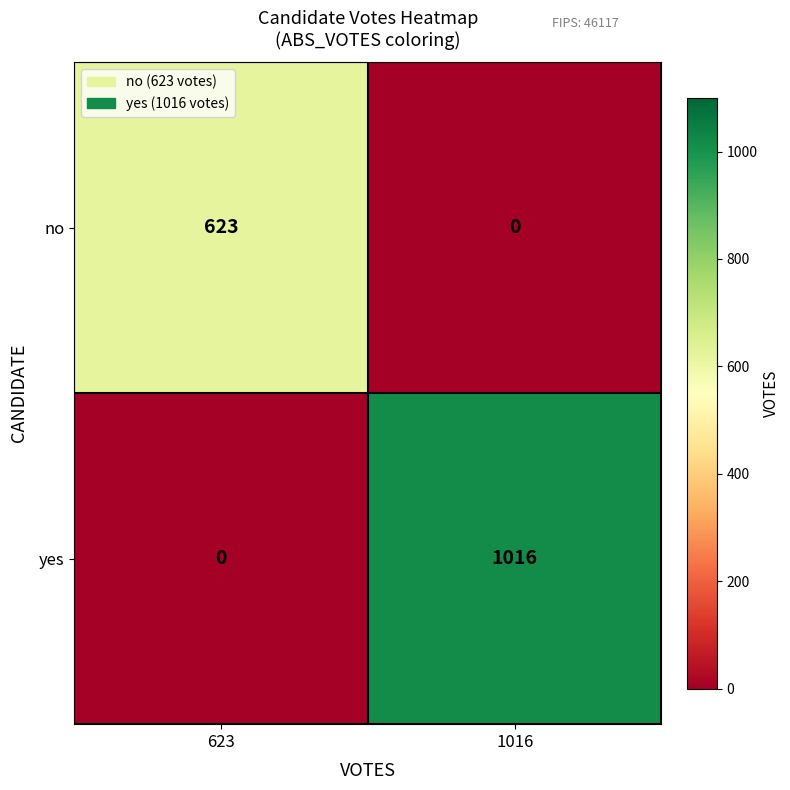

The value of yes at 623 is -648. True or false?

False